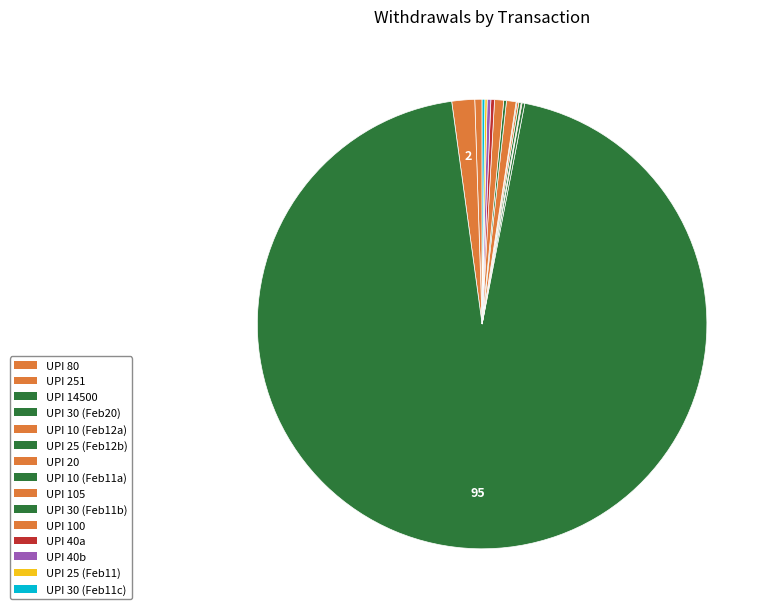

What is the smallest slice in the pie chart?

10